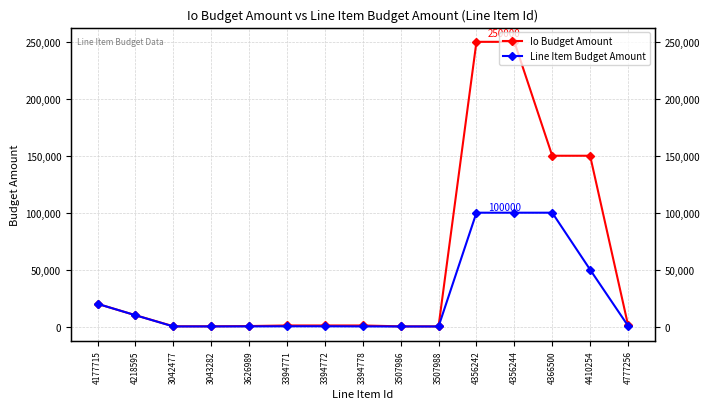

What position from the right is 4366500?

3